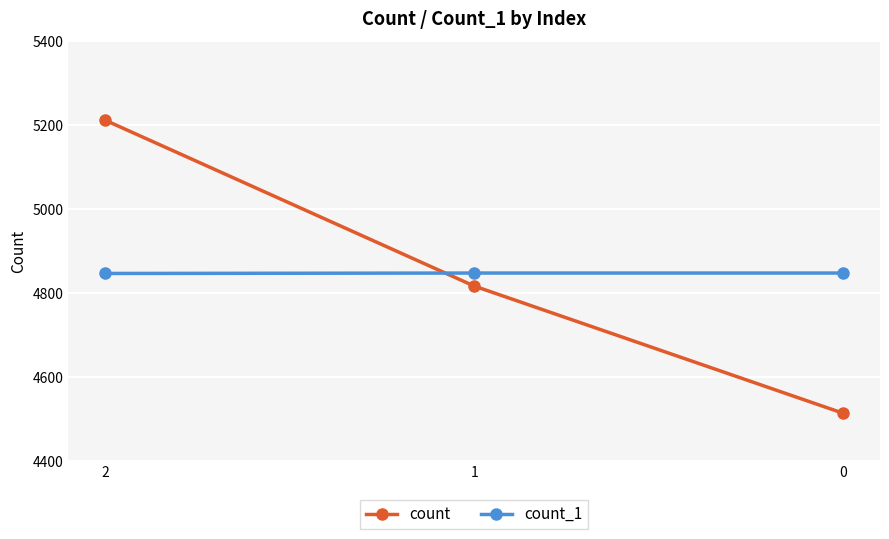

What is the highest value of the count_1 series?

4848